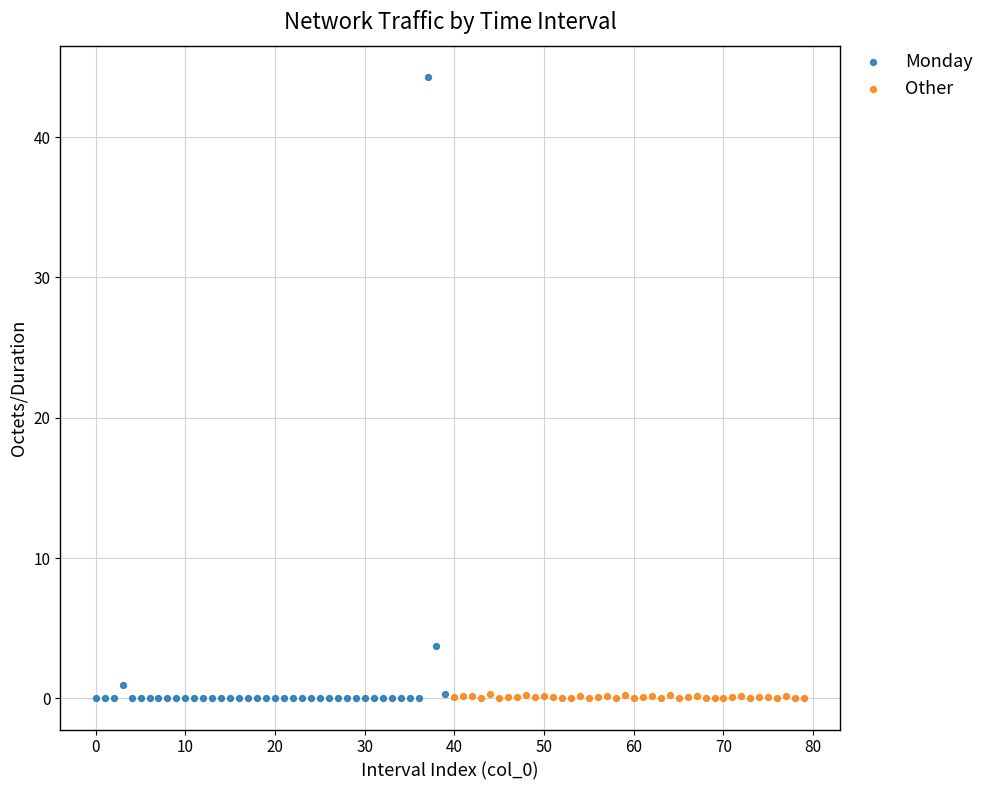

Which series reaches the maximum Y coordinate?

Monday